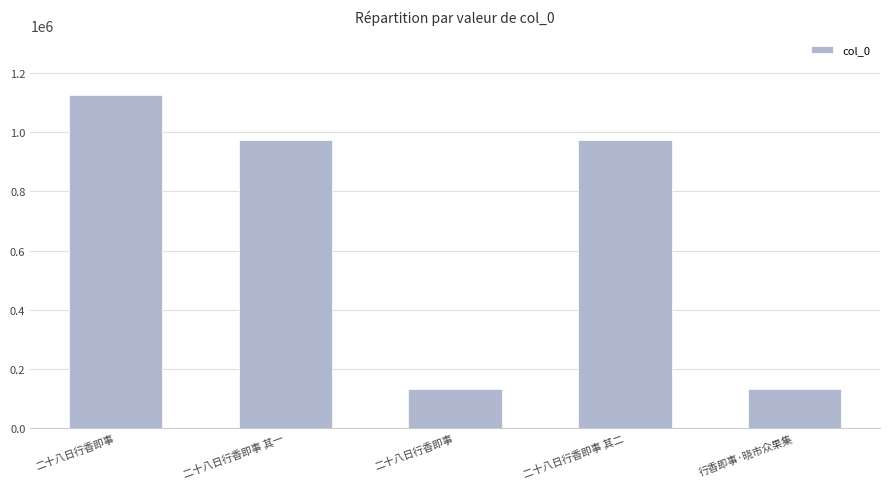

Where is the data nearest to the value 628334?

二十八日行香即事 其一